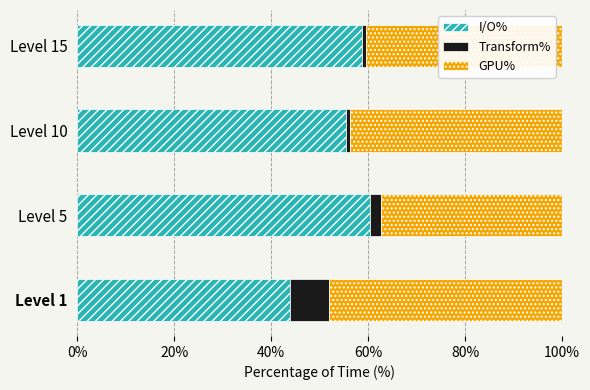

The value of I/O% at Level 10 is 79.8. True or false?

False